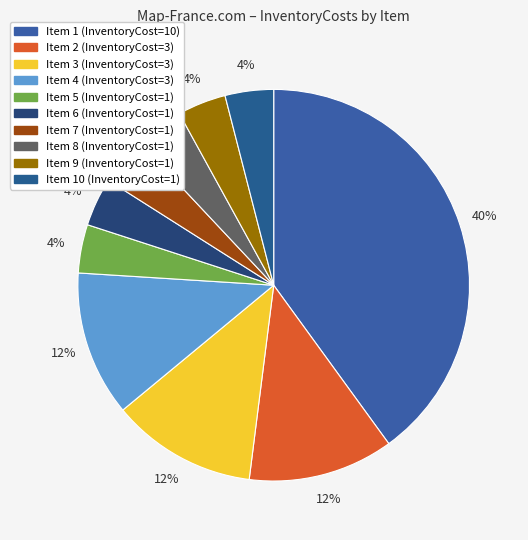

How many segments does this pie chart have?

10